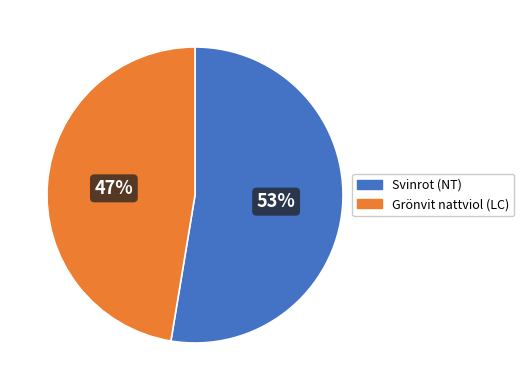

Count the number of slices in the pie.

2